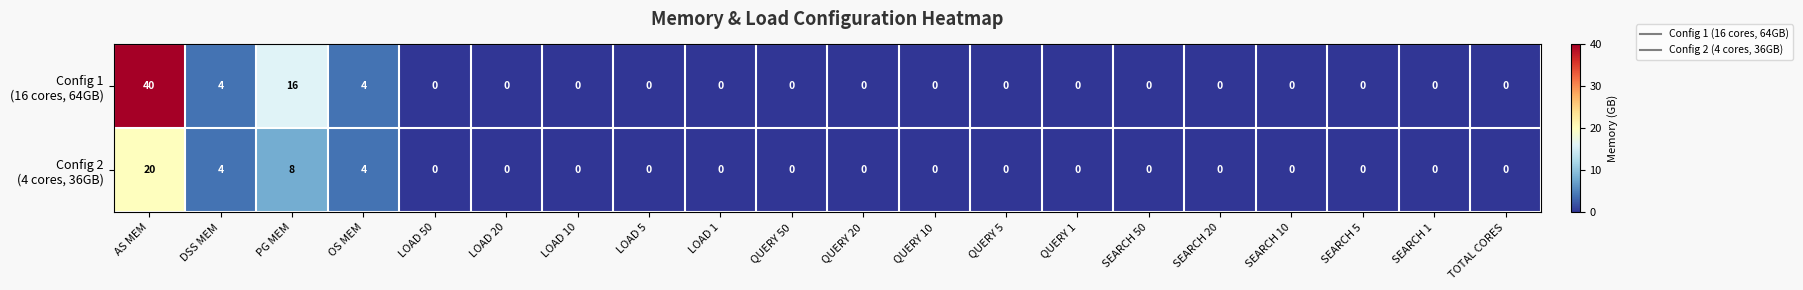

At which category is the sum across all series the highest?

AS MEM